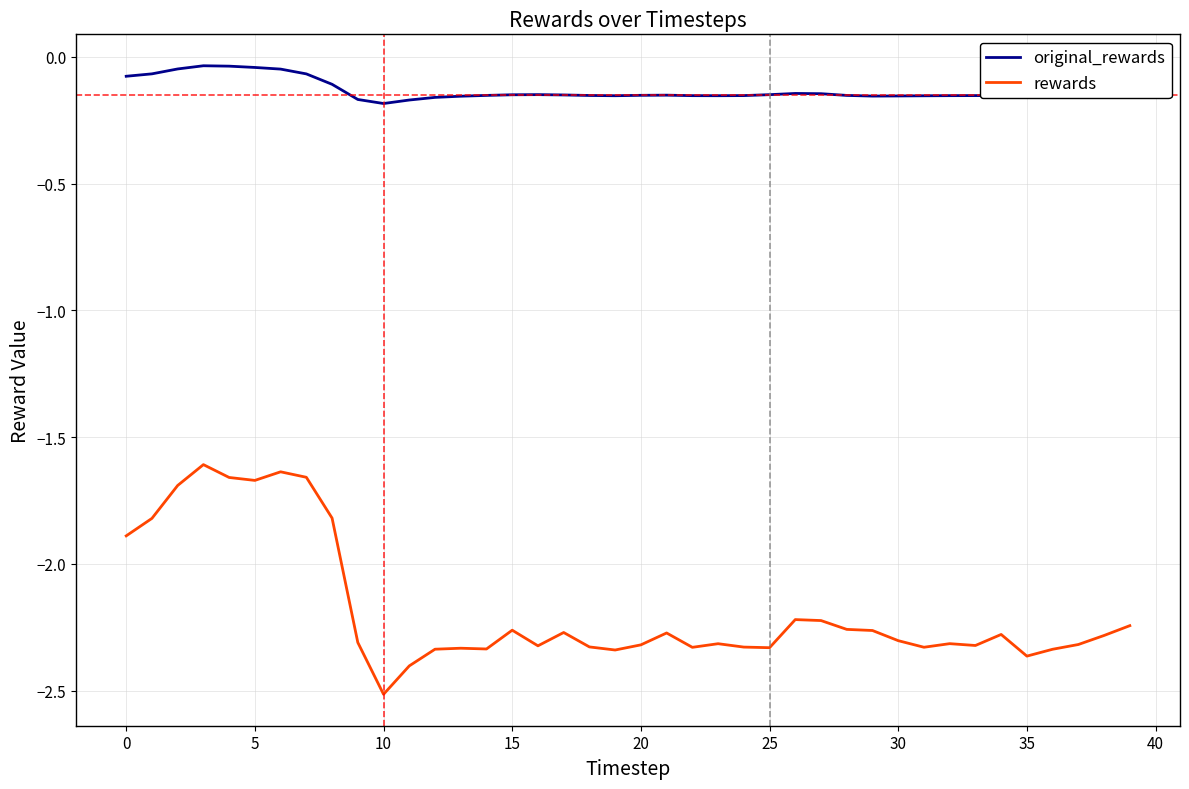

True or false: rewards and original_rewards cross at least once.

False